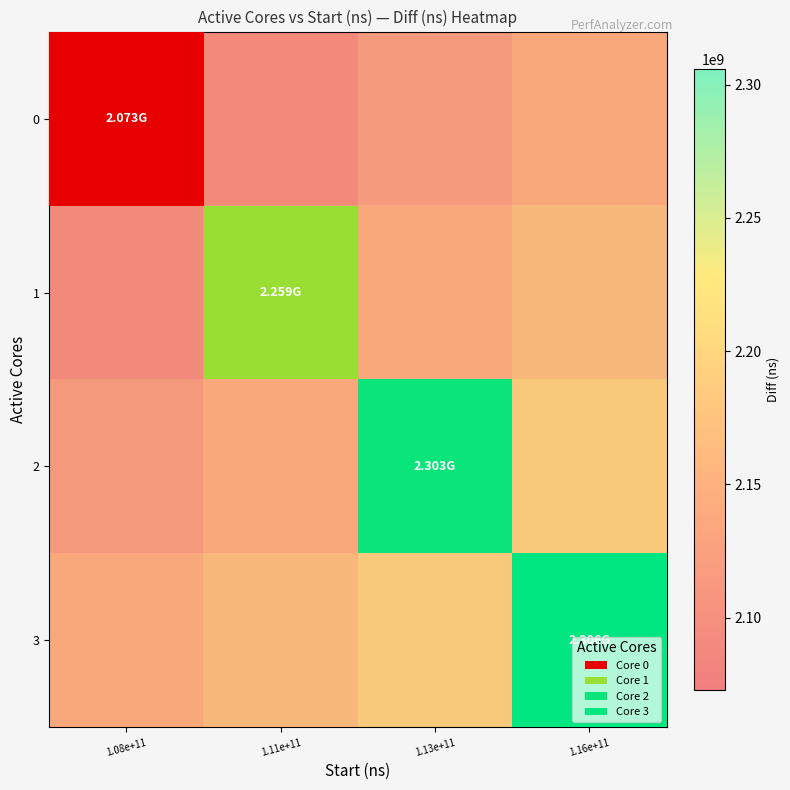

At which category is the sum across all series the highest?

1.16e+11